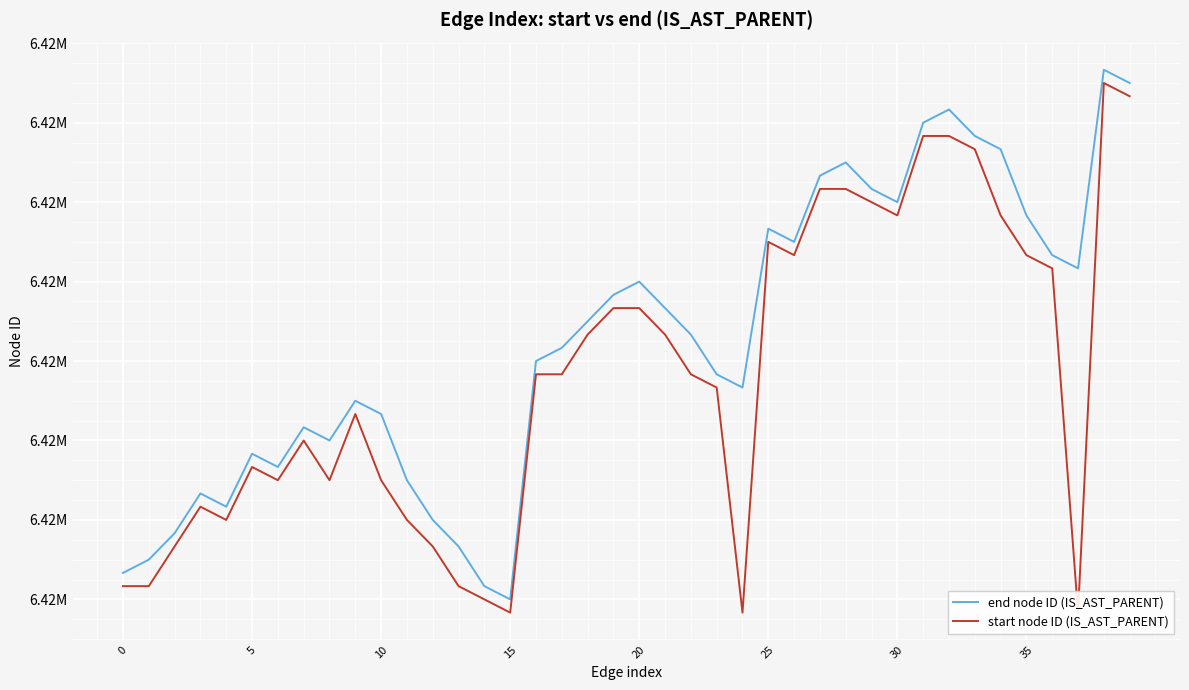

Rank the series by their maximum value, from lowest to highest.

start node ID (IS_AST_PARENT), end node ID (IS_AST_PARENT)